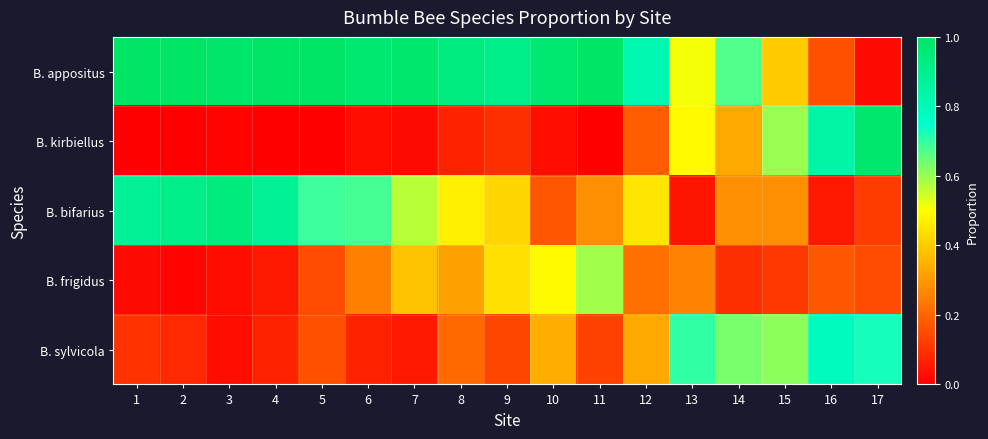

Between 14 and 7, which is larger?

7